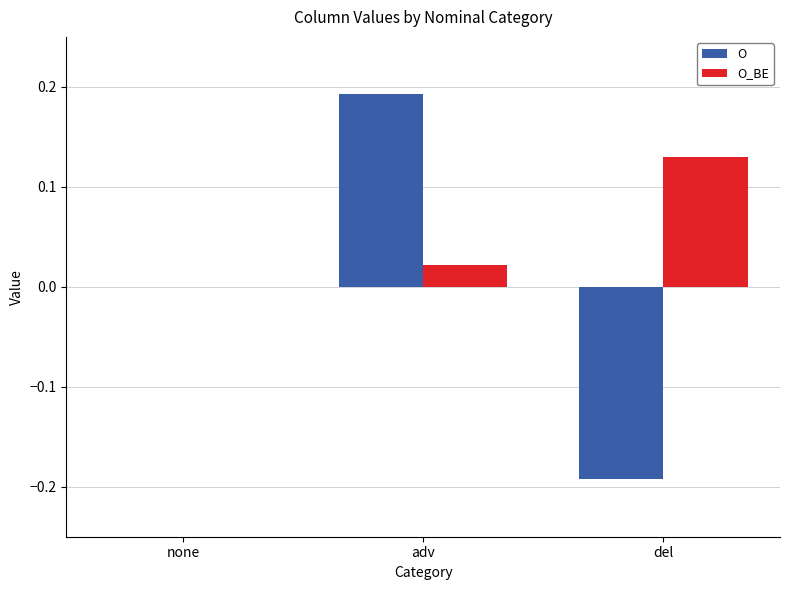

The value of O at none is 0.0. True or false?

True